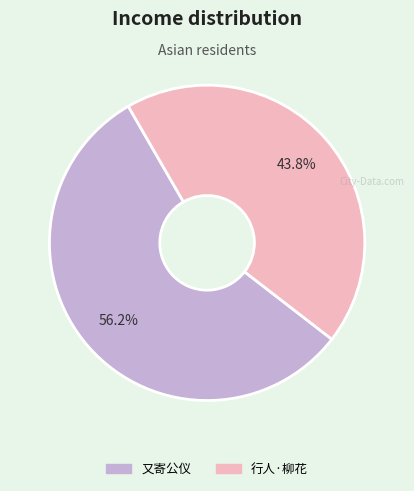

Is there any slice that represents more than half of the pie?

Yes